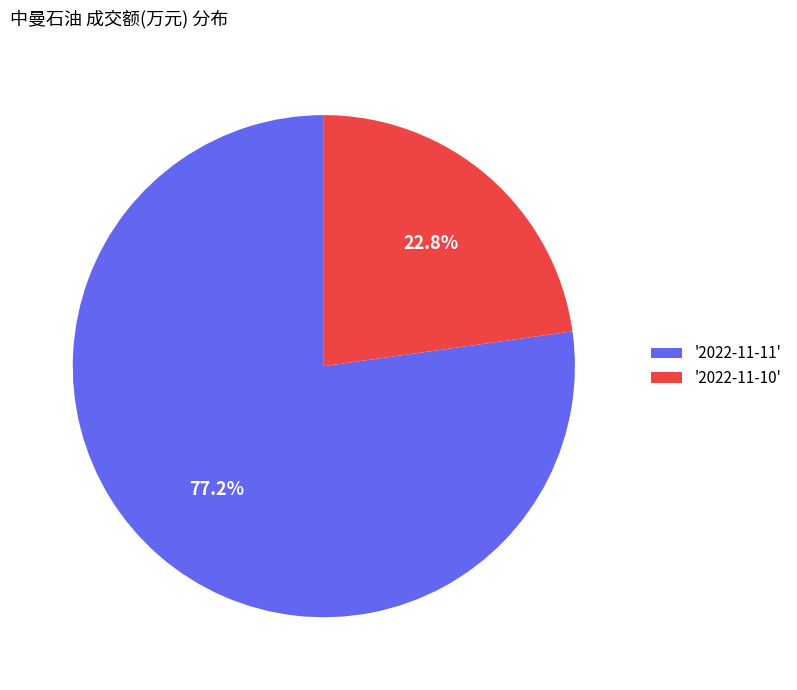

To the nearest percent, what is the difference between the largest and smallest slice percentages?

54%